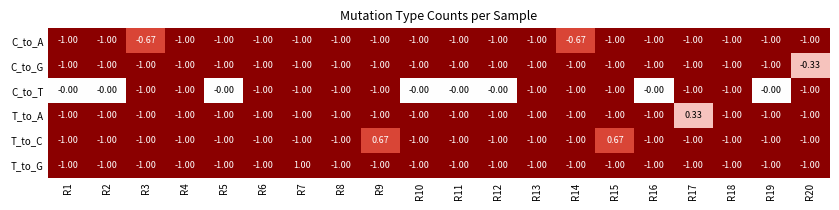

Which series has the largest total across all categories?

C_to_T